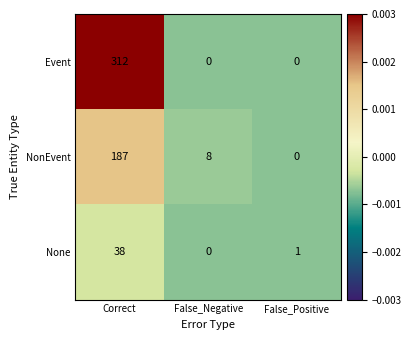

The value of Event at False_Negative is 0. True or false?

True